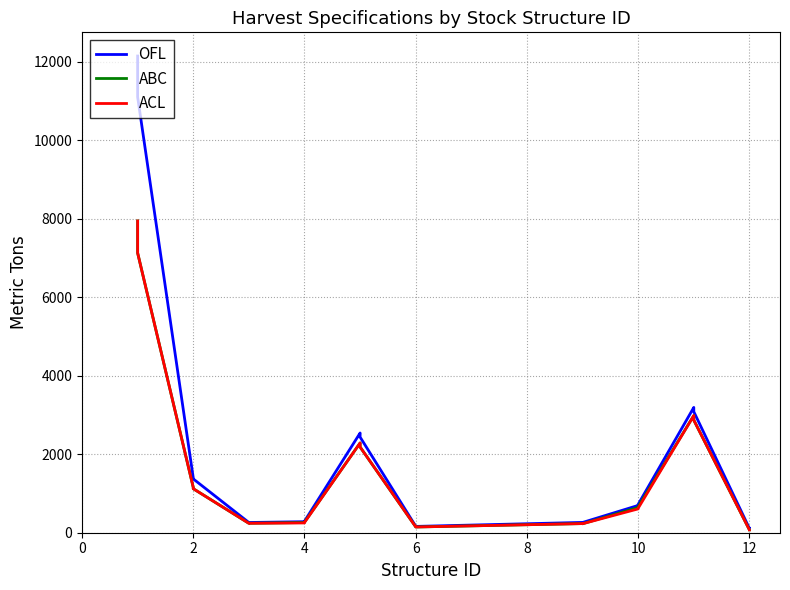

True or false: ACL and ABC intersect in this chart.

False